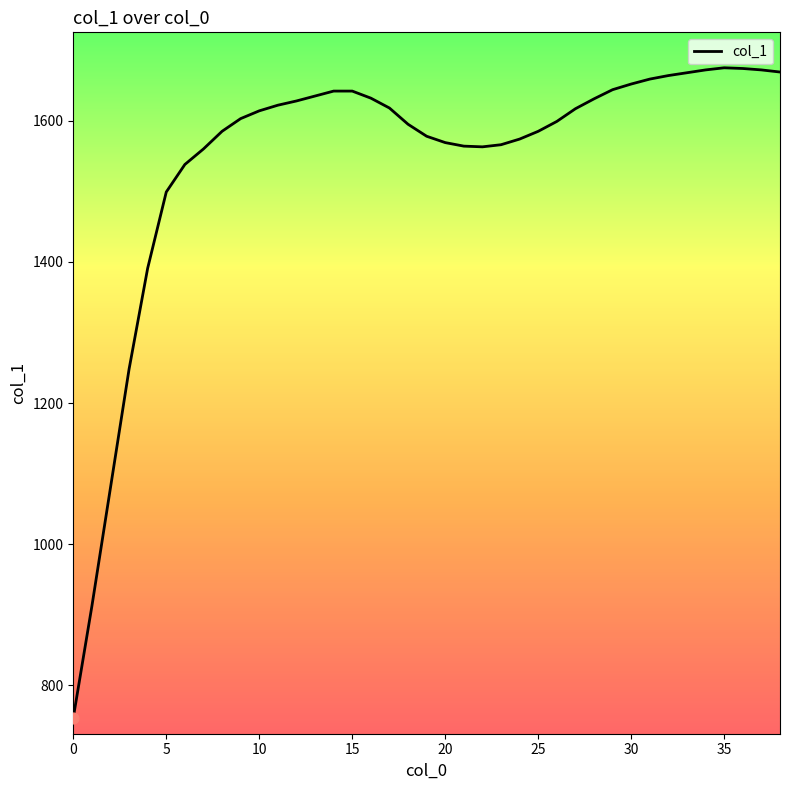

What is the smallest value displayed?

754